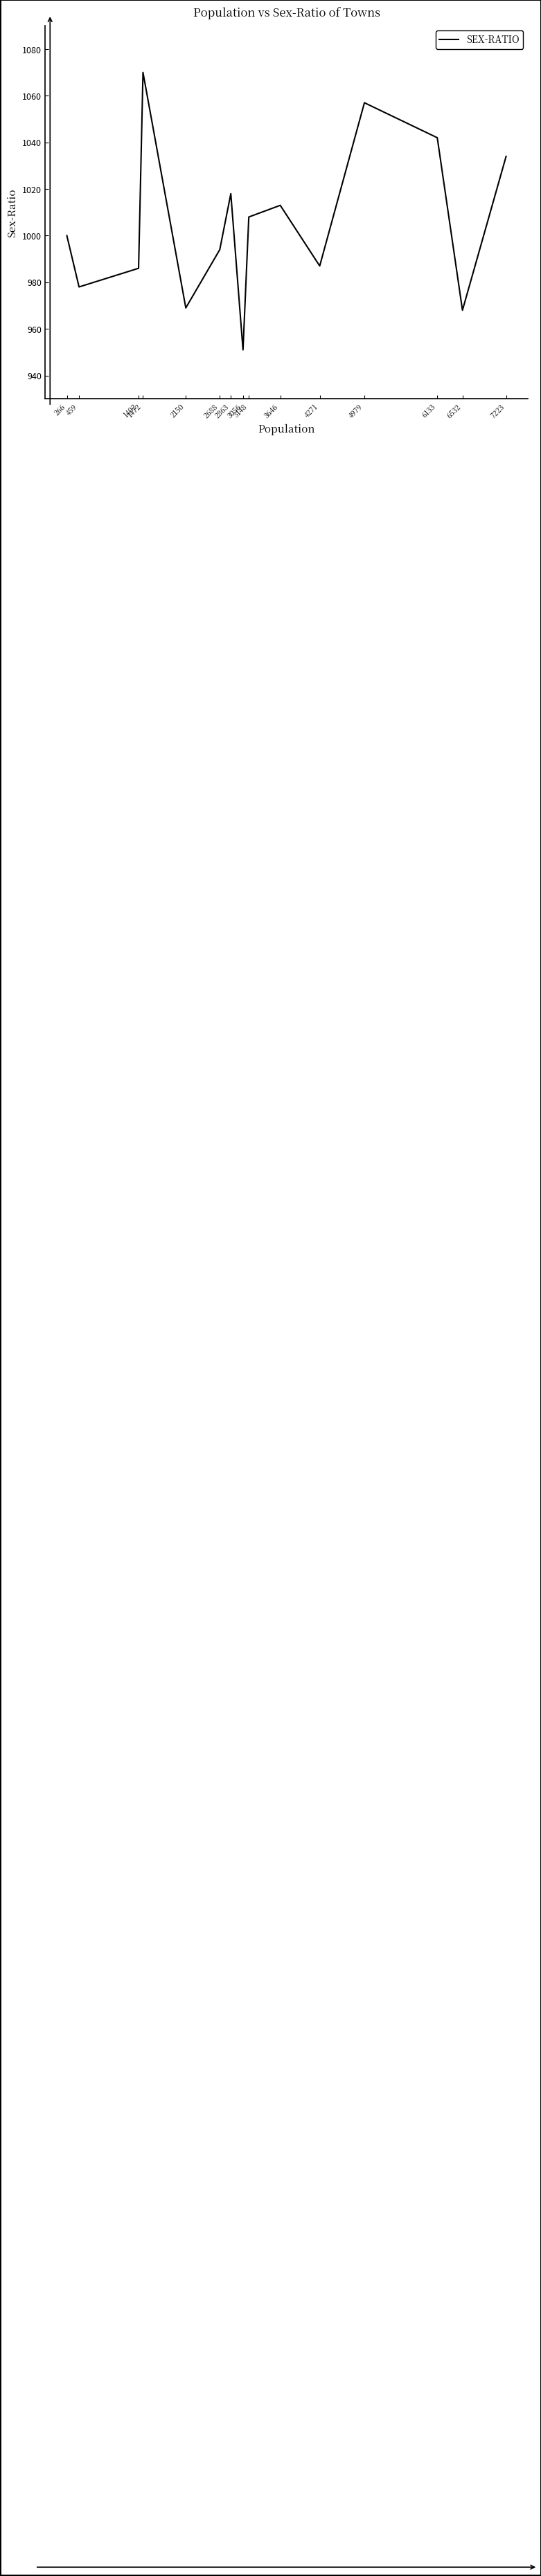

The chart shows a value of 1590 at 1402. True or false?

False